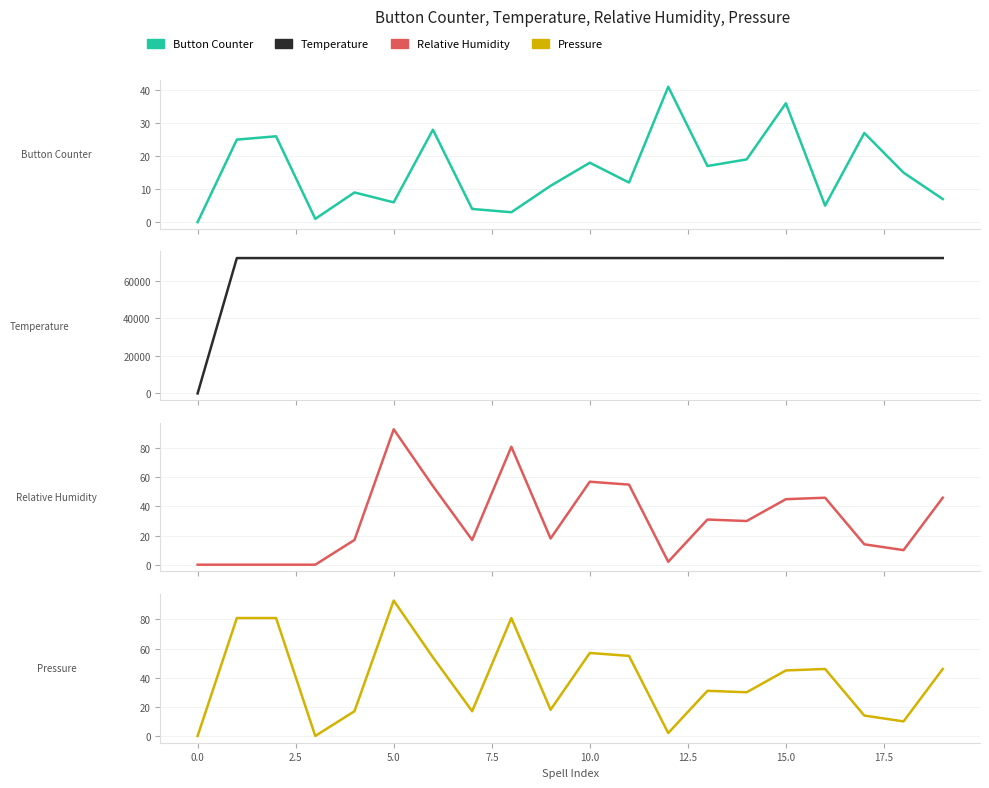

True or false: Relative Humidity and Pressure cross at least once.

False